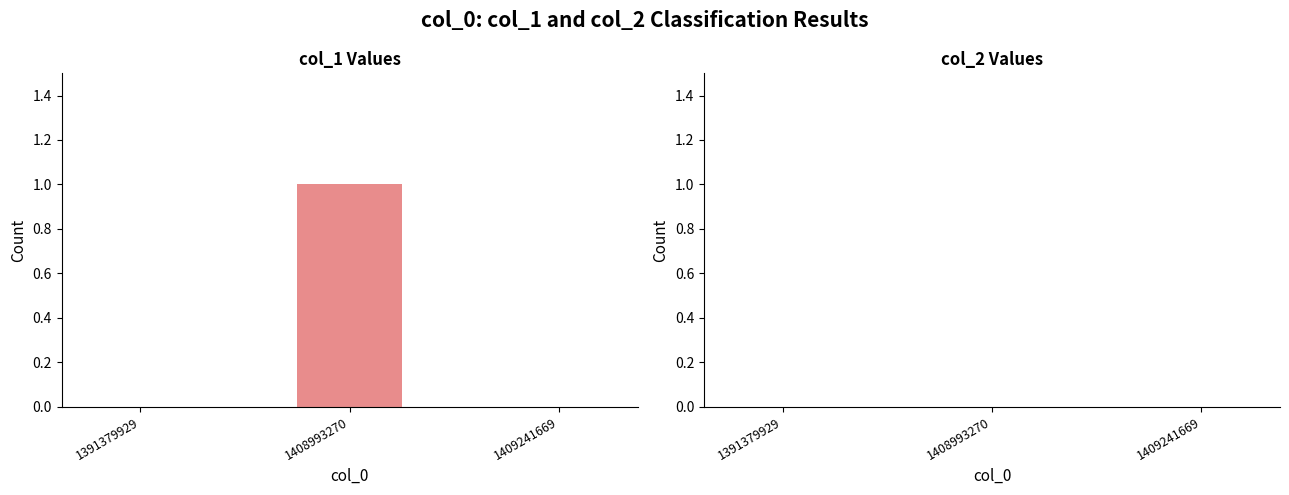

Reading left to right, extract all data points from this chart.

1391379929=0	1408993270=1	1409241669=0